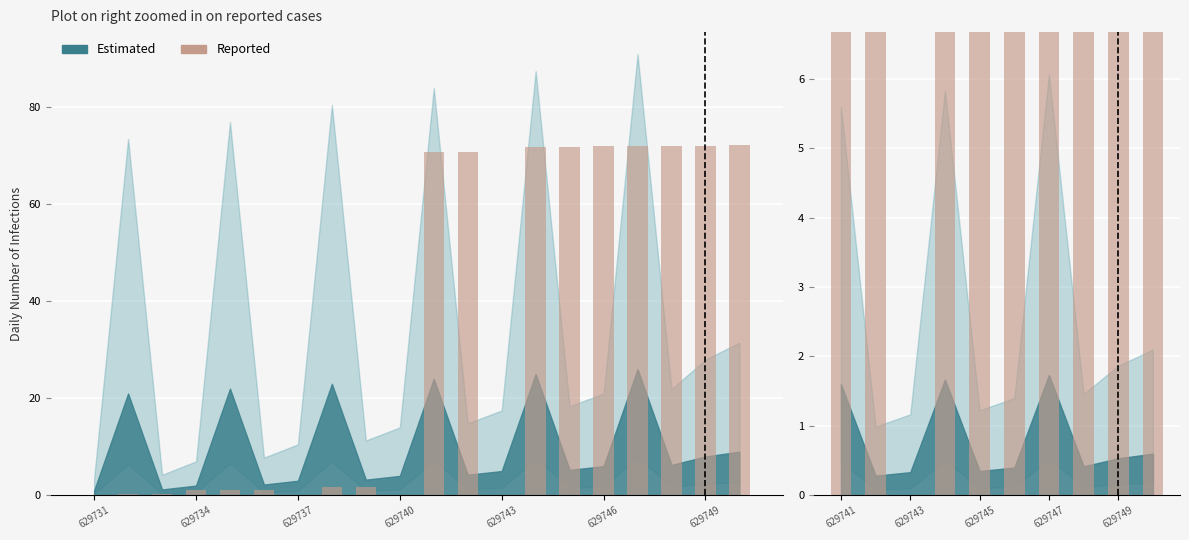

Where does the data first go above 72?

629749